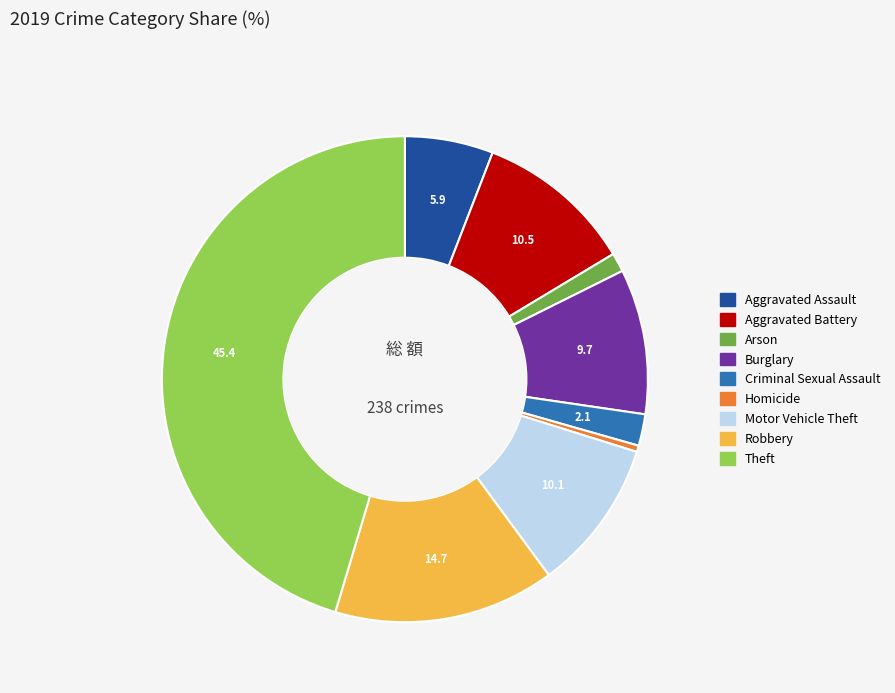

Between Homicide and Criminal Sexual Assault, which is larger?

Criminal Sexual Assault